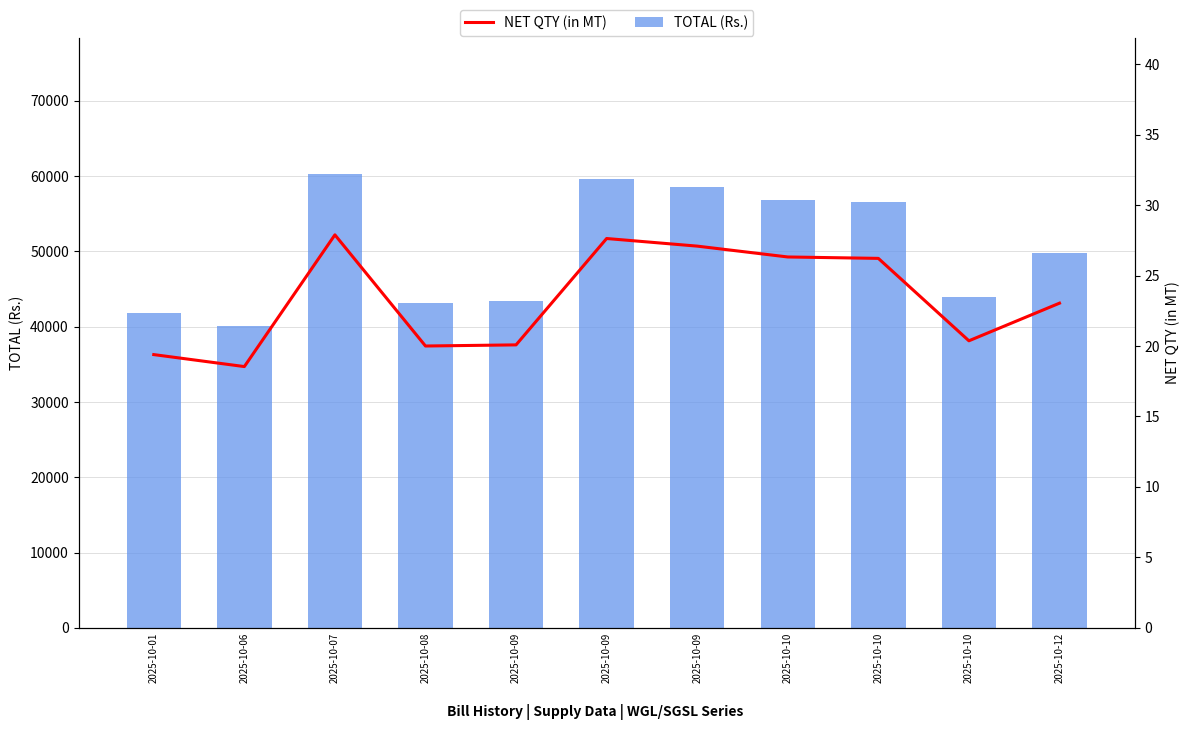

Reading right to left, transcribe all the data shown in this chart.

TOTAL (Rs.): 2025-10-12=49766.0	2025-10-10=43999.0	2025-10-10=56635.0	2025-10-10=56851.0	2025-10-09=58514.0	2025-10-09=59680.0	2025-10-09=43372.0	2025-10-08=43200.0	2025-10-07=60242.0	2025-10-06=40046.0	2025-10-01=41882.0
NET QTY (in MT): 2025-10-12=23.0	2025-10-10=20.4	2025-10-10=26.2	2025-10-10=26.3	2025-10-09=27.1	2025-10-09=27.6	2025-10-09=20.1	2025-10-08=20.0	2025-10-07=27.9	2025-10-06=18.5	2025-10-01=19.4